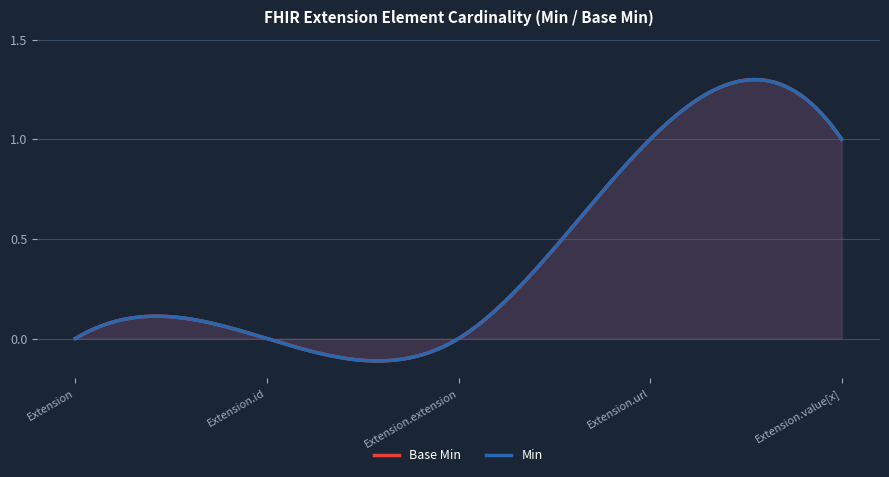

What is the sum of all Base Min values?

2